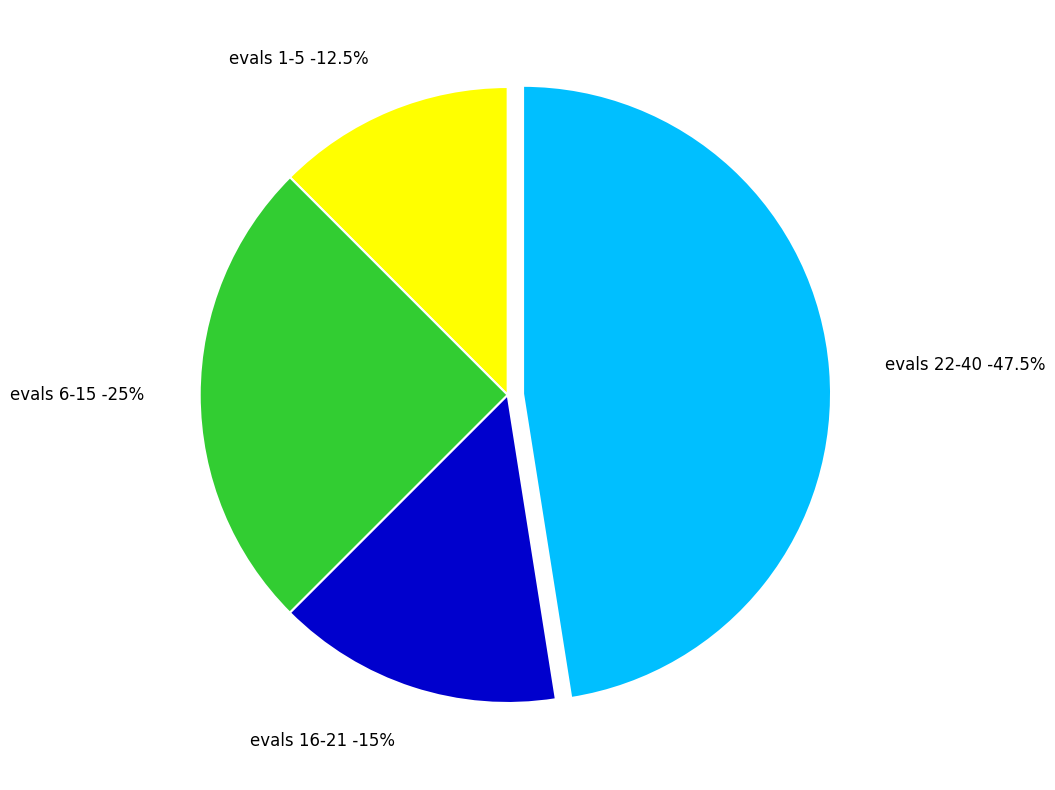

Does 11 account for over 50% of the chart?

No